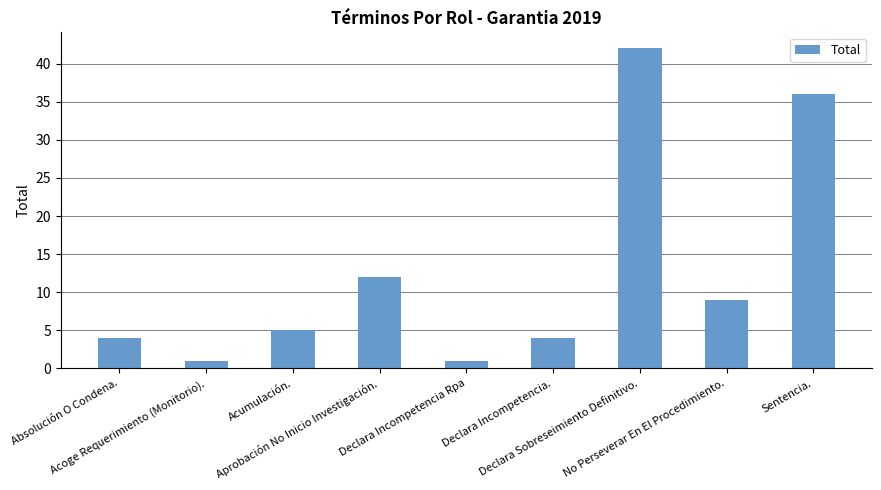

Is it true that the value at Declara Sobreseimiento Definitivo. is 42?

True